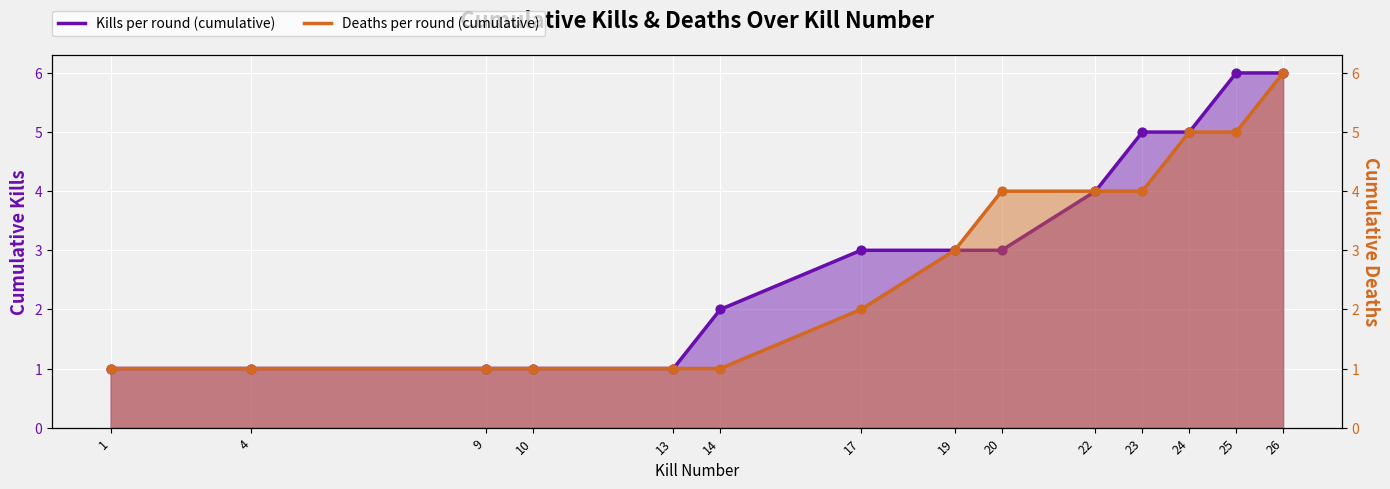

What is the total value across all series at 26?

12